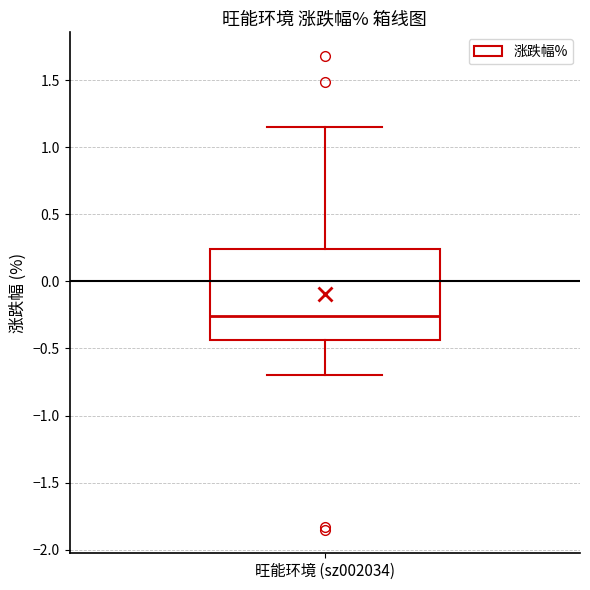

Where does the lower whisker of the box for 旺能环境 (sz002034) end on the y-axis? The values are not printed on the chart, so give them approximately, as read against the axis.

-0.70